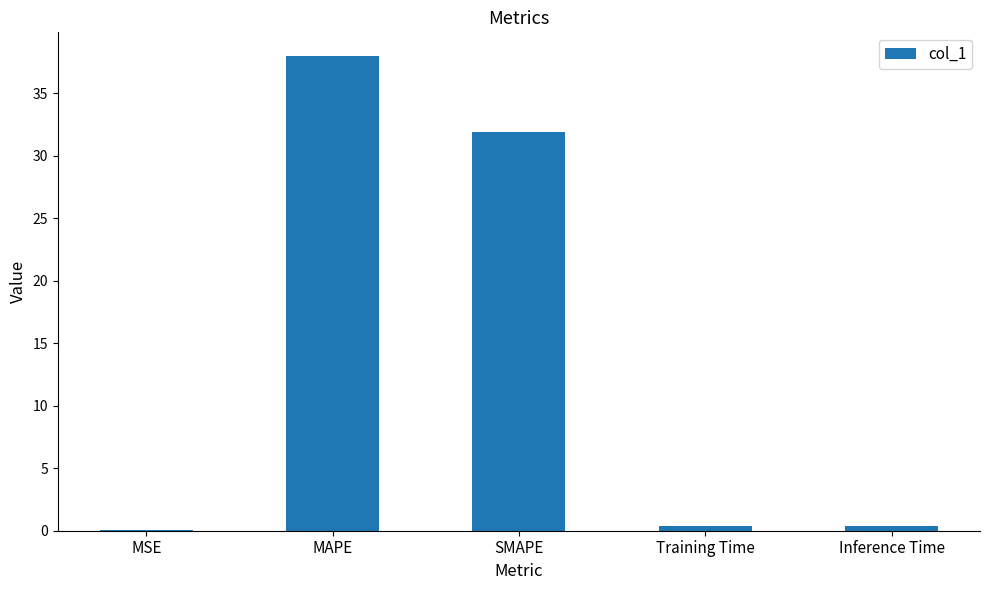

Which label corresponds to the largest value in the chart?

MAPE